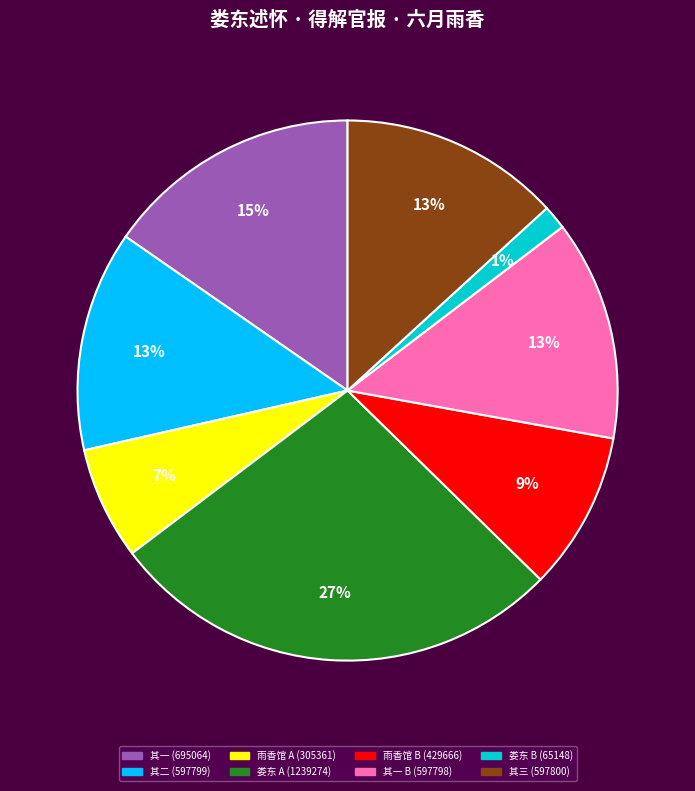

Which has a higher value, 其三 (597800) or 娄东 B (65148)?

其三 (597800)